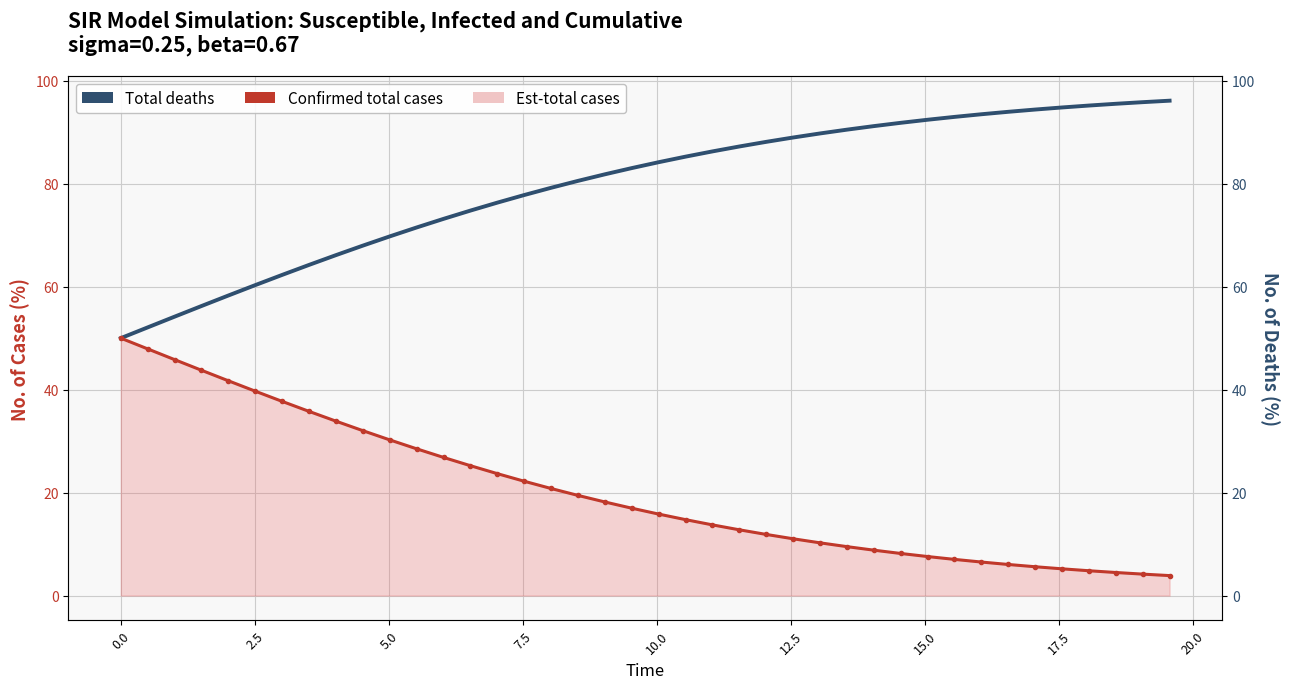

How many lines are shown in the chart?

2